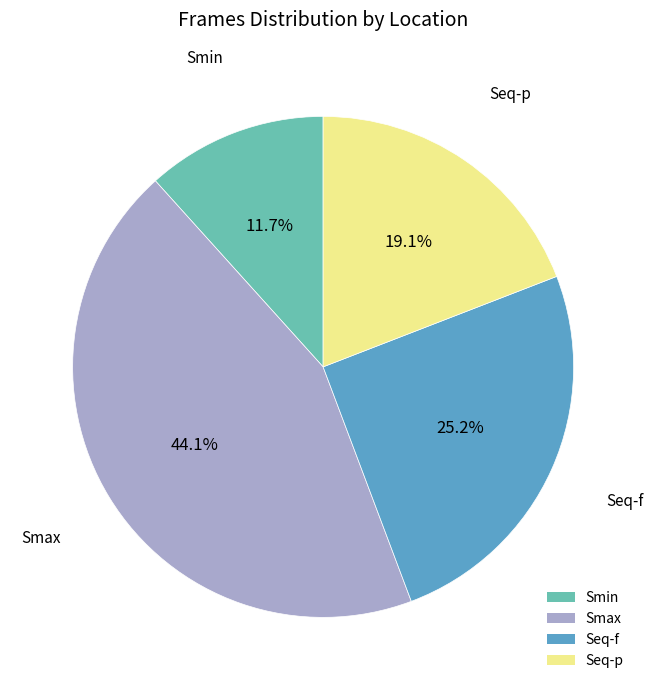

To the nearest percent, what is the difference between the Seq-p and Smin slice percentages?

7%